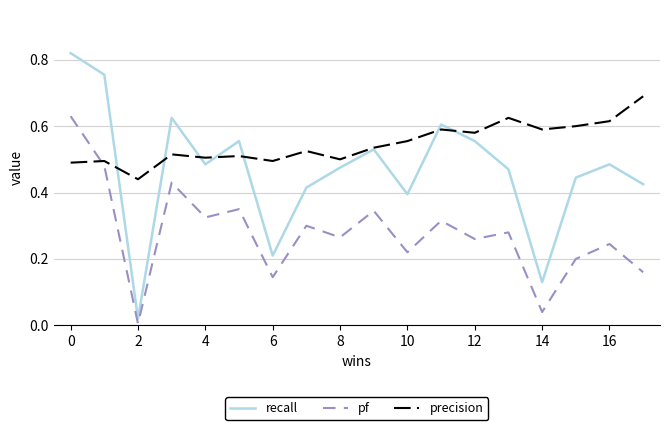

How many intersections are there between pf and precision?

1